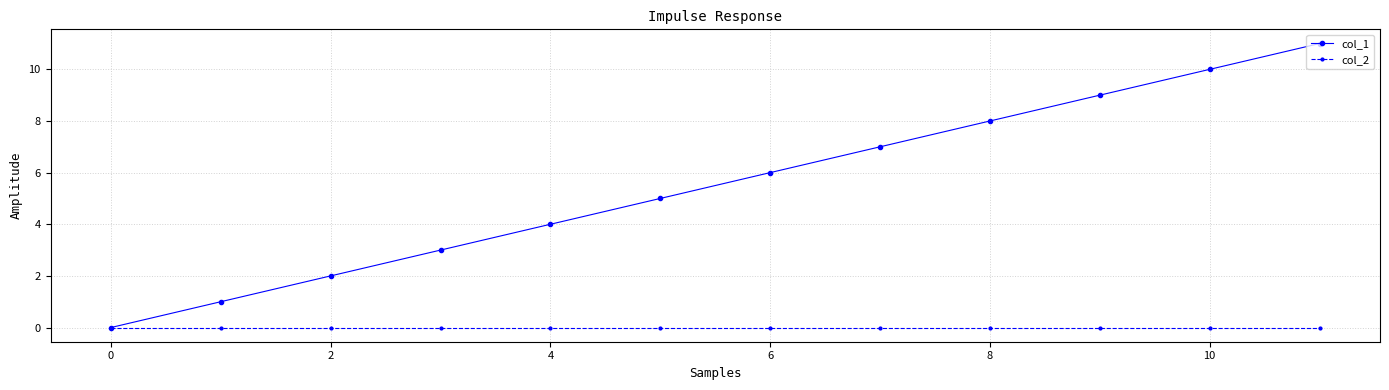

True or false: col_1 has more than 1 interior local peaks.

False